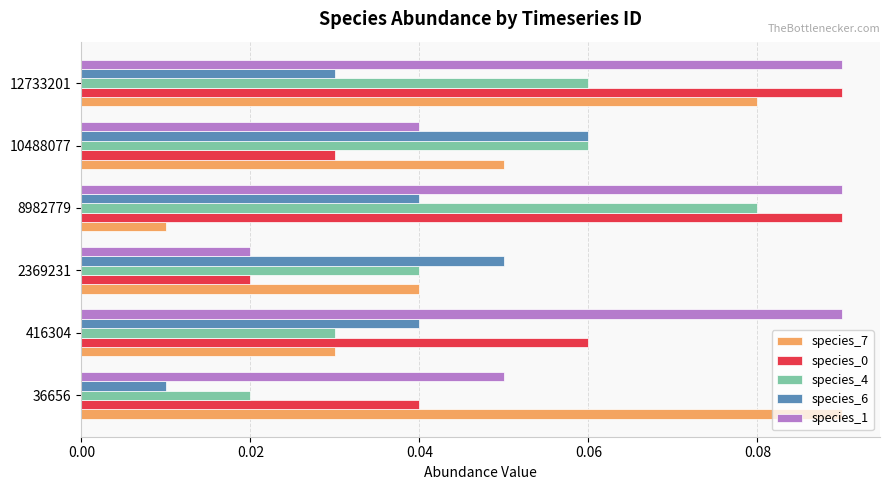

Count the species_0 values in the range 0 to 1.

6